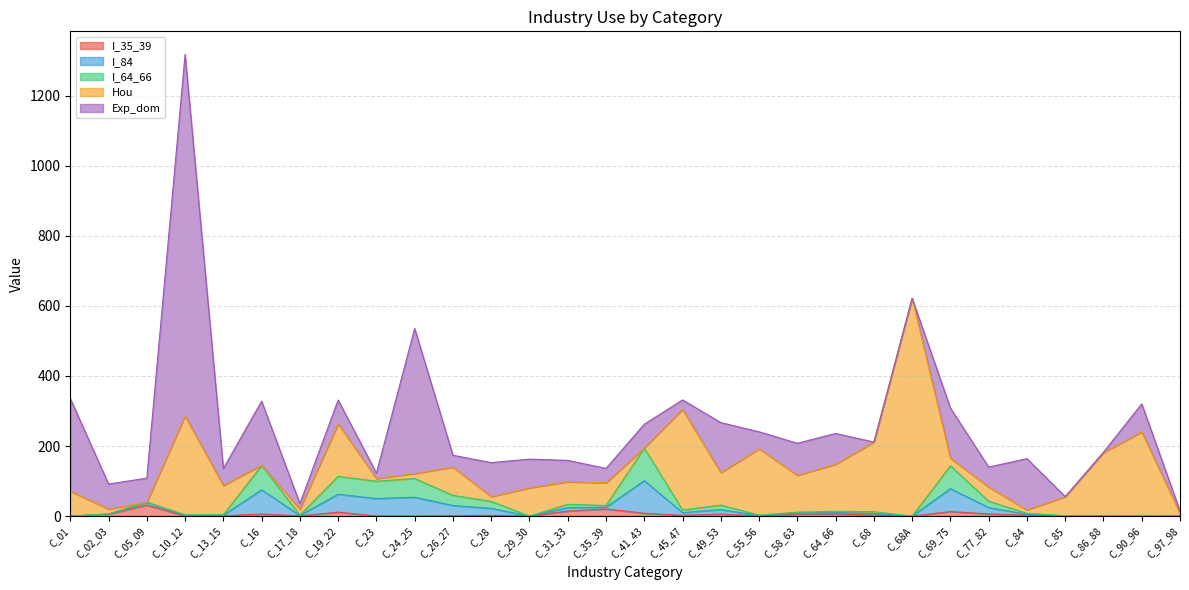

Reading right to left, what are all the values shown in this chart?

I_35_39: 0.0	0.2	0.0	0.7	2.5	6.1	12.9	0.0	2.5	6.0	5.7	0.1	5.7	2.3	8.0	20.4	14.3	0.0	2.1	0.9	0.2	0.4	11.3	0.7	5.9	1.0	0.5	31.5	5.6	0.0
I_84: 0.0	0.9	0.0	0.1	2.6	18.2	65.3	0.0	5.0	3.8	2.7	1.3	12.8	7.6	93.0	4.9	9.7	0.0	20.0	29.1	53.6	49.6	51.1	1.1	69.1	1.4	1.6	7.8	0.1	0.0
I_64_66: 0.0	0.9	0.0	0.1	2.6	18.2	65.3	0.0	5.0	3.8	2.7	1.3	12.8	7.6	93.0	4.9	9.7	0.0	20.0	29.1	53.6	49.6	51.1	1.1	69.1	1.4	1.6	0.0	0.1	0.0
Hou: 7.9	238.5	181.2	54.3	10.0	40.6	21.8	622.0	198.5	134.4	105.3	189.5	92.6	287.1	0.9	64.6	64.3	80.6	13.6	80.6	14.2	7.5	150.1	16.8	1.5	83.5	282.3	0.0	14.4	71.1
Exp_dom: 7.0	79.8	1.1	0.4	146.3	56.8	143.2	0.0	0.4	87.8	91.4	48.5	142.9	27.1	67.2	41.2	61.1	82.0	97.0	33.8	413.8	15.8	67.8	16.1	182.4	48.5	1032.1	68.9	71.3	264.5